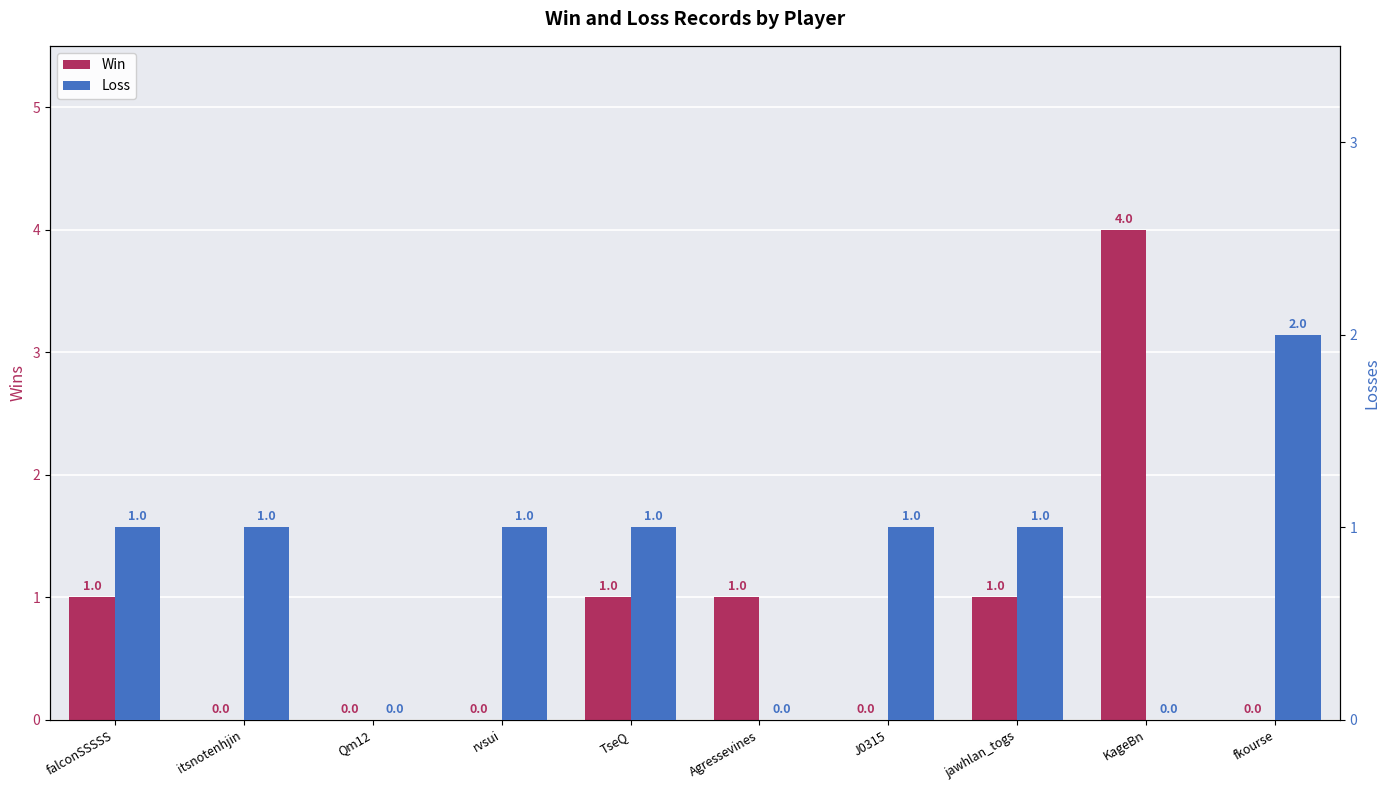

What is the sum of all Loss values?

8